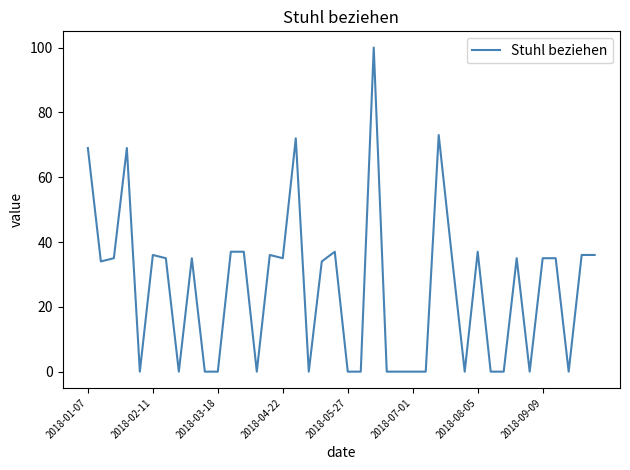

How many lines are shown in the chart?

1